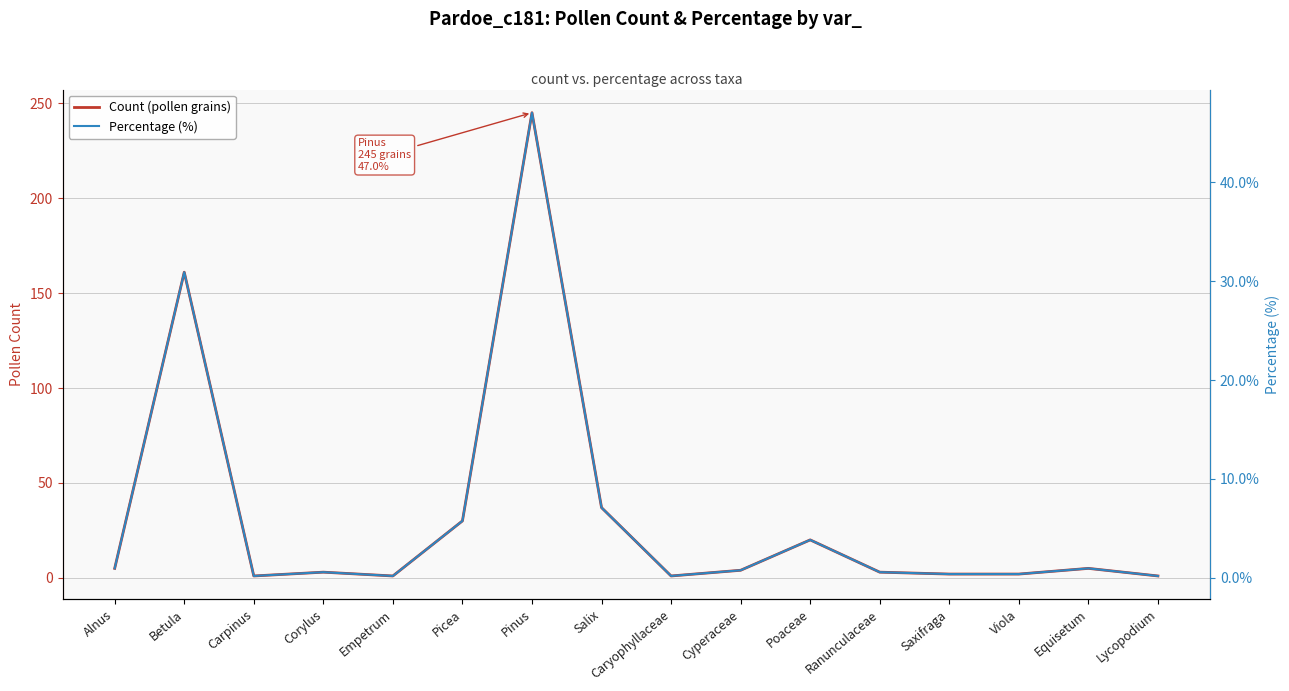

Reading left to right, extract all data points from this chart.

Count (pollen grains): 5.0	161.0	1.0	3.0	1.0	30.0	245.0	37.0	1.0	4.0	20.0	3.0	2.0	2.0	5.0	1.0
Percentage (%): 1.0	30.9	0.2	0.6	0.2	5.8	47.0	7.1	0.2	0.8	3.8	0.6	0.4	0.4	1.0	0.2